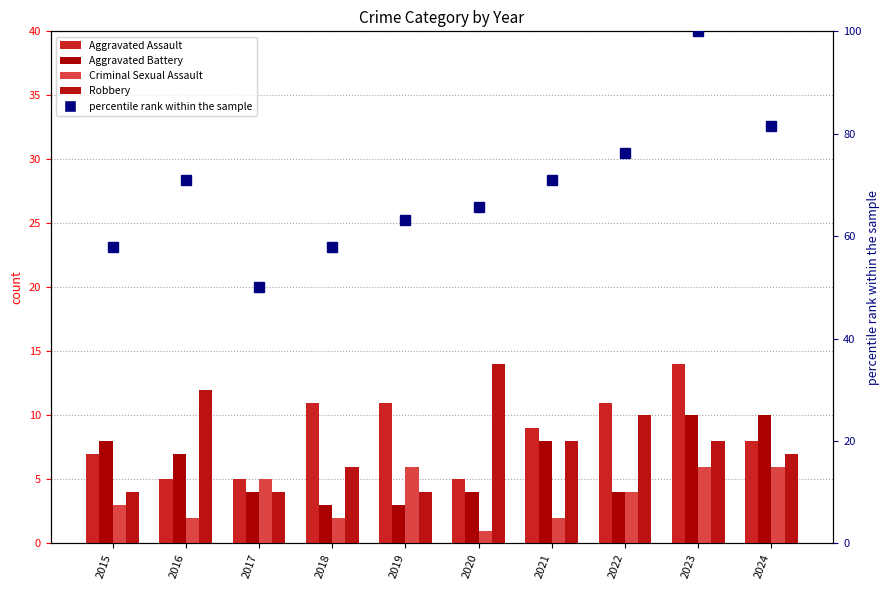

What is the difference between the Aggravated Assault values at 2016 and 2015?

2.0